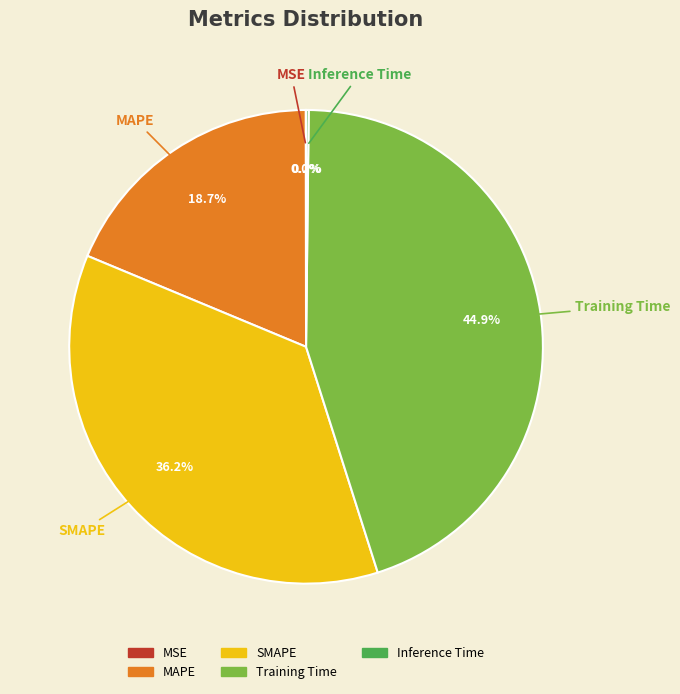

What percentage do MAPE and Training Time together represent?

63.6%